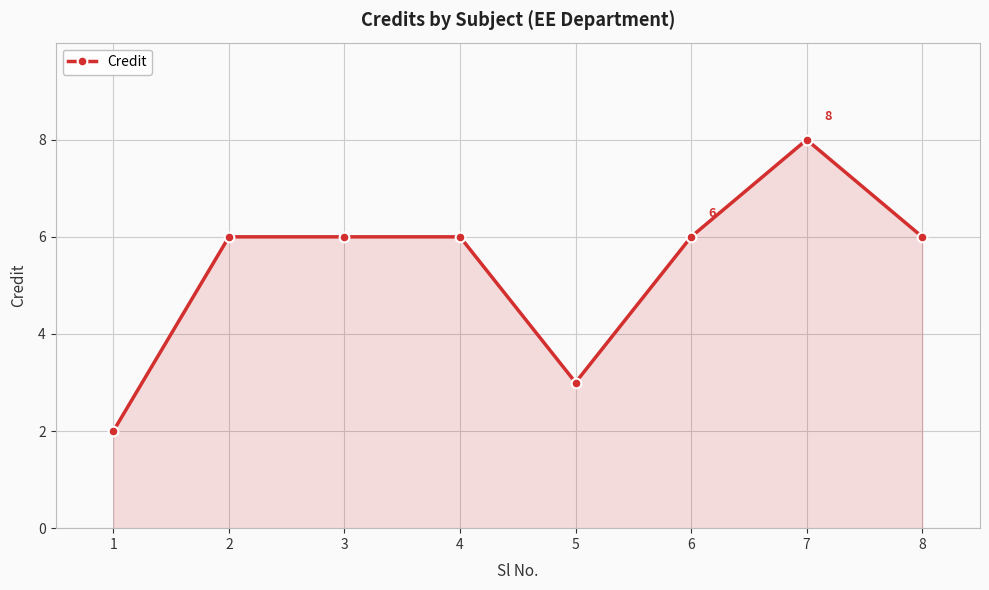

Does the chart have visible grid lines?

Yes